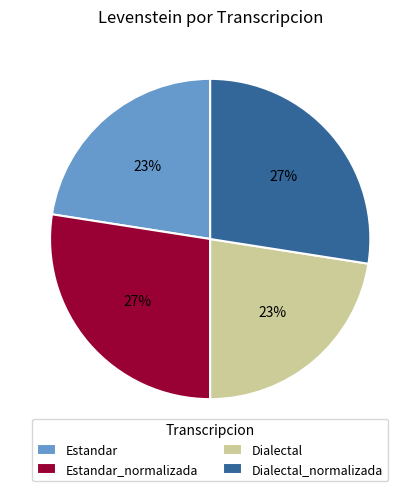

To the nearest percent, what portion does Estandar_normalizada represent?

27%